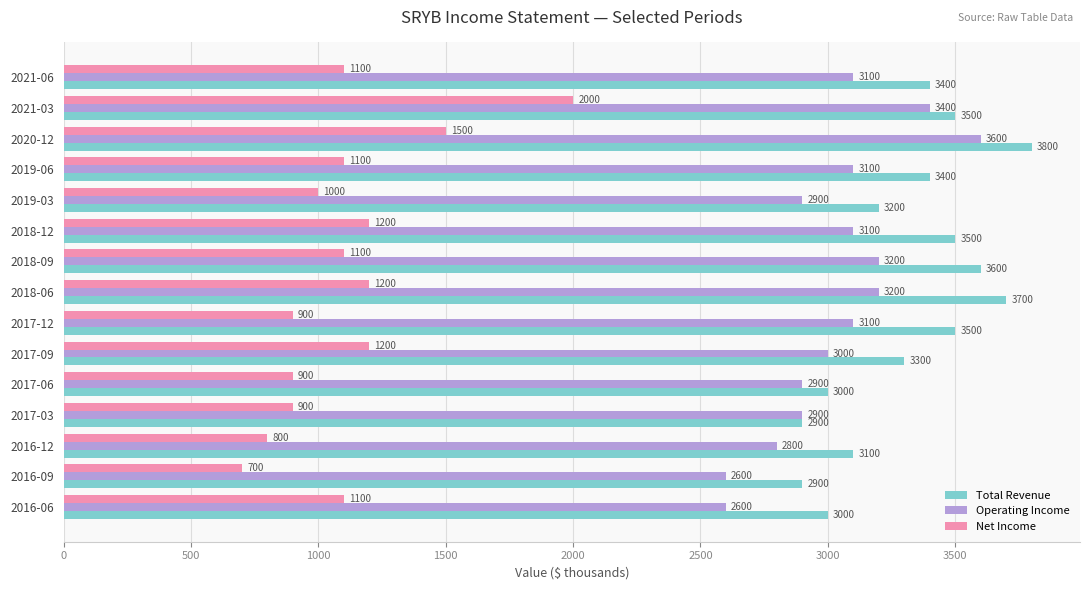

At 2016-09, list the series in order from smallest to largest.

Net Income, Operating Income, Total Revenue